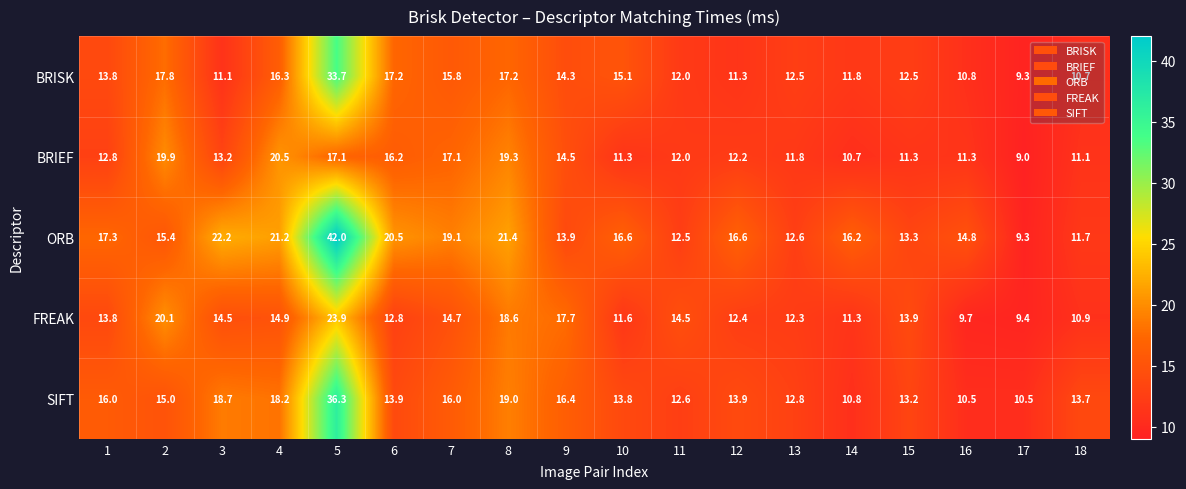

Which category has the lowest value in the ORB series?

17